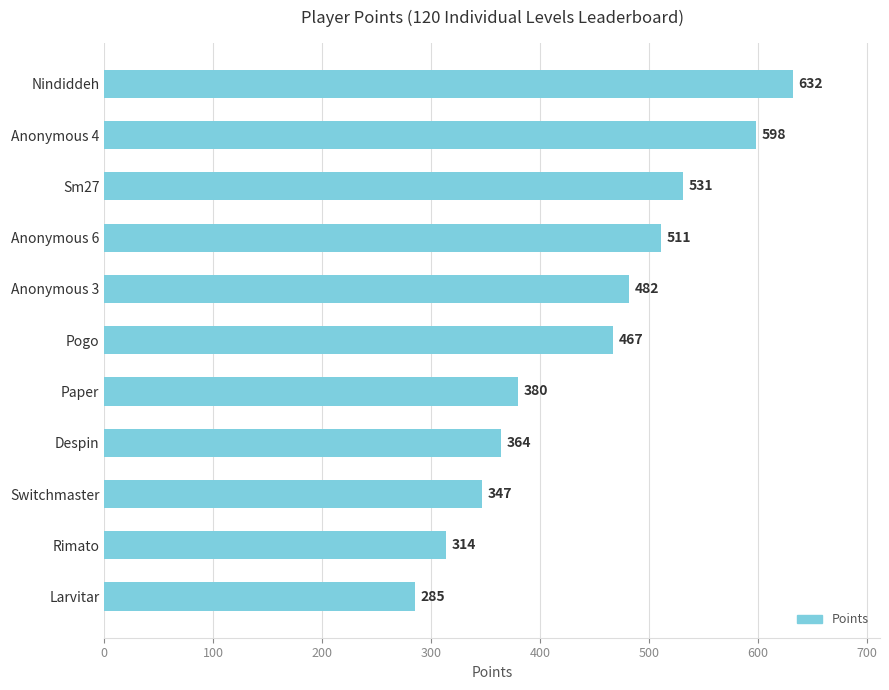

Rank the categories by value from lowest to highest.

Larvitar, Rimato, Switchmaster, Despin, Paper, Pogo, Anonymous 3, Anonymous 6, Sm27, Anonymous 4, Nindiddeh